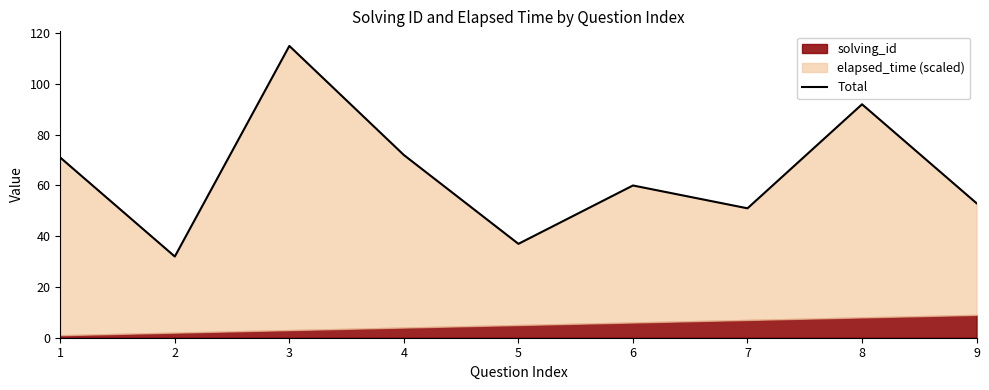

Reading left to right, list all the values displayed in this chart.

71	32	115	72	37	60	51	92	53